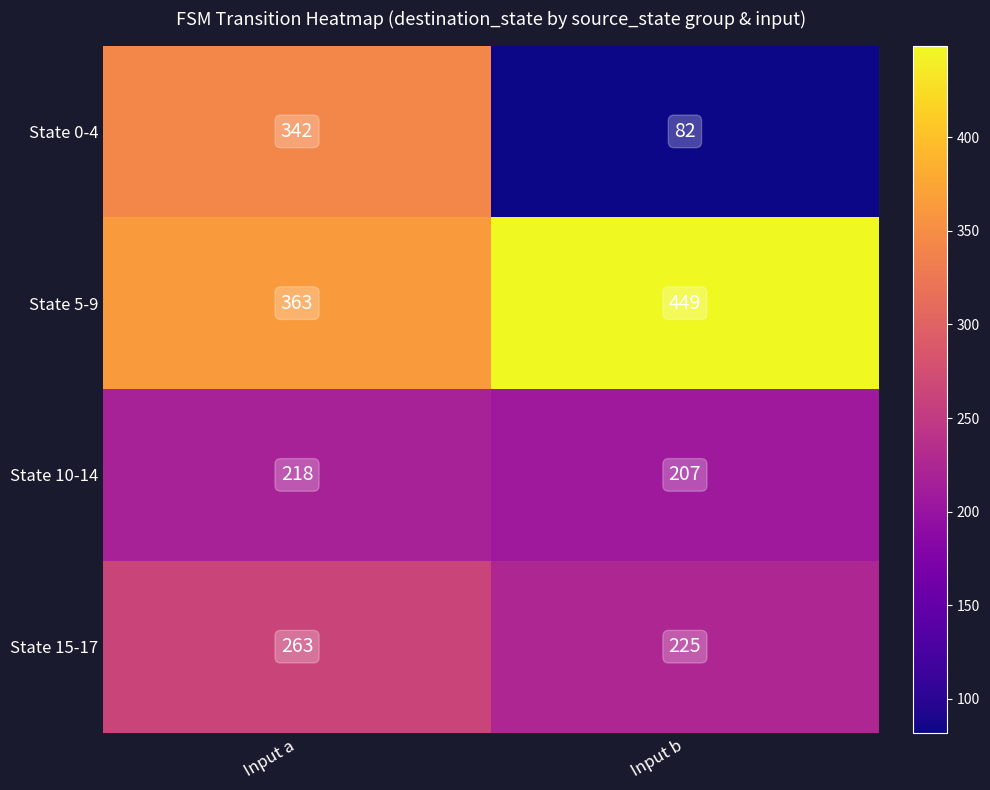

What is the total value across all series at Input b?

963